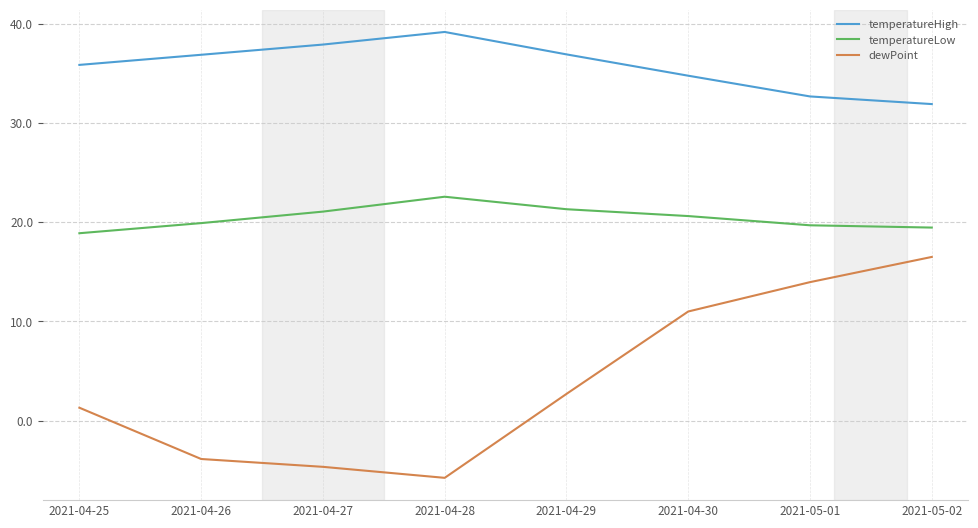

What is the difference between the maximum and minimum values in the temperatureLow series?

3.7